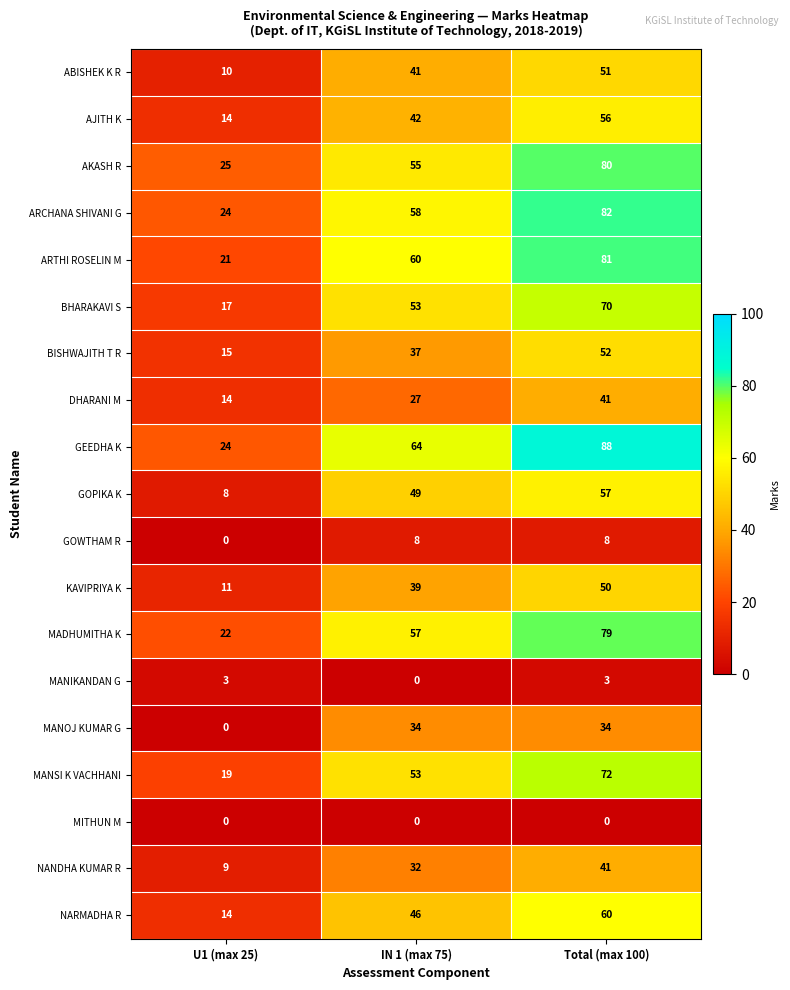

Rank the categories by KAVIPRIYA K value from lowest to highest.

U1 (max 25), IN 1 (max 75), Total (max 100)